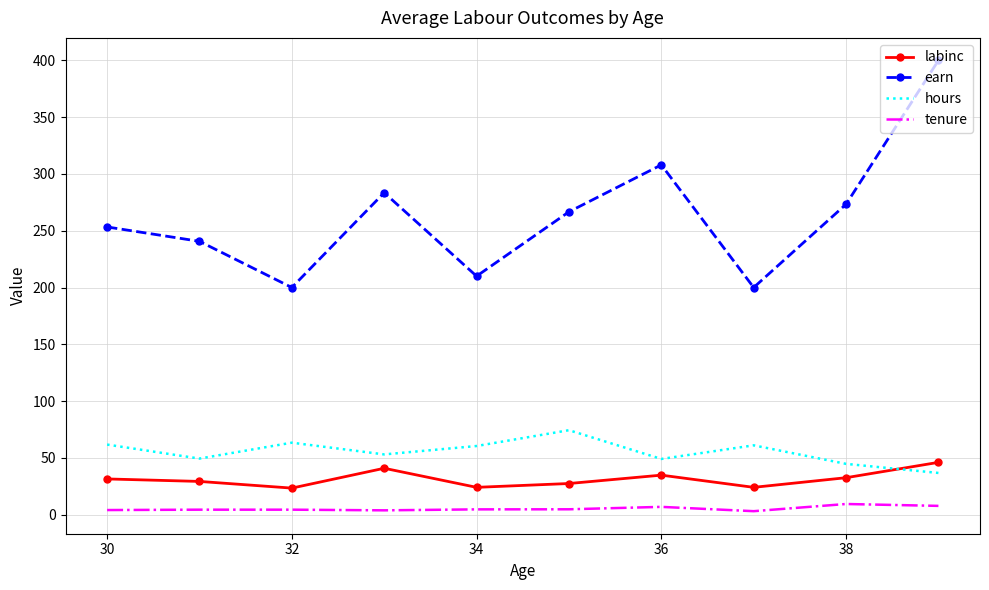

Which series has the widest spread of values?

earn